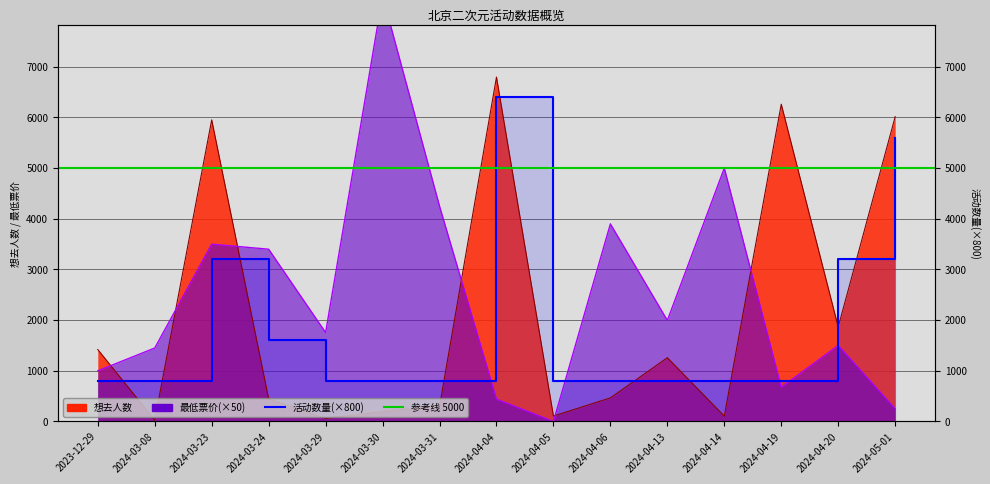

How many 活动数量 values are between 800 and 3200?

13